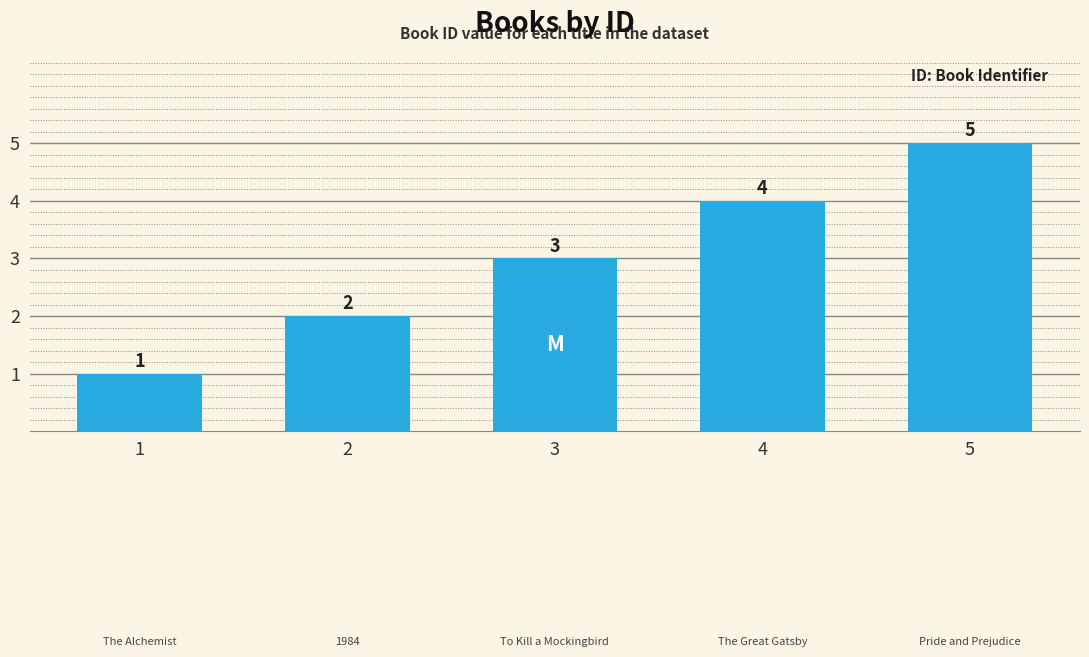

What is the difference between the maximum and second lowest values?

3